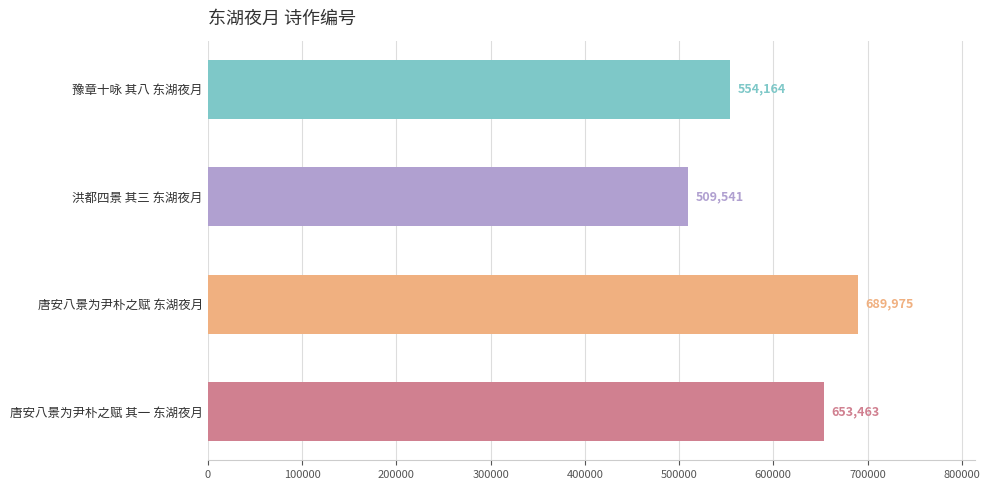

At which category does the chart reach its peak across all series?

唐安八景为尹朴之赋 东湖夜月